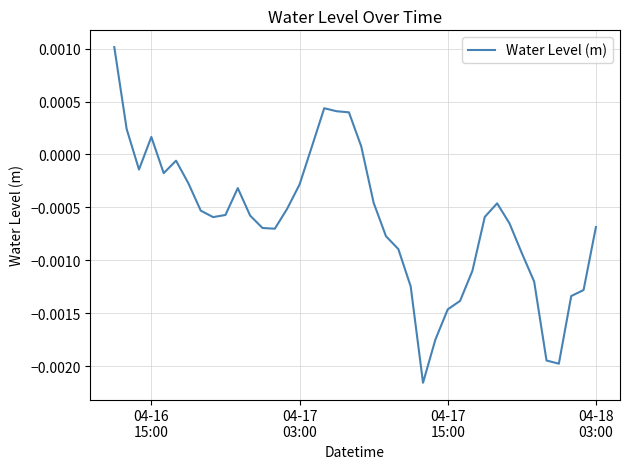

Count the number of data series in this chart.

1